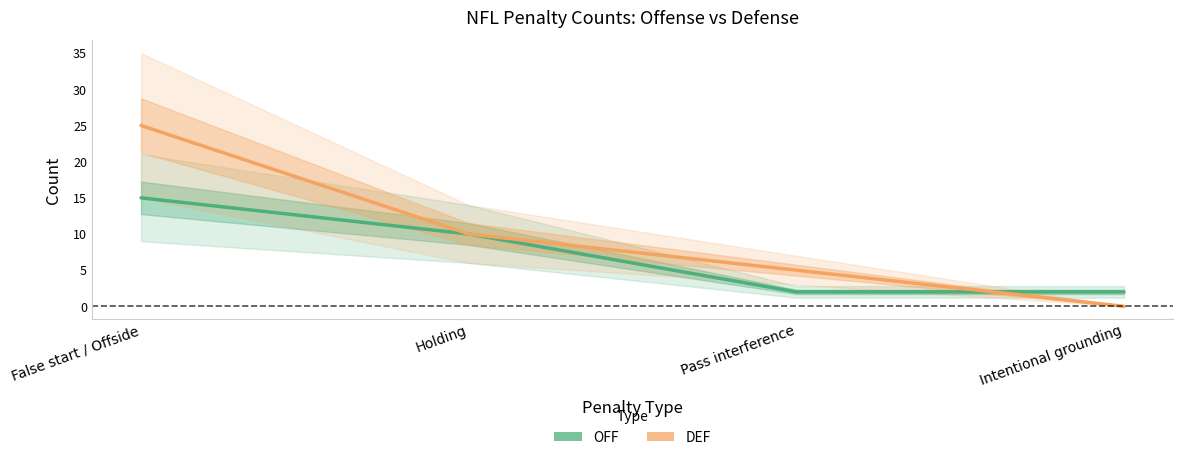

Reading left to right, list all the values displayed in this chart.

OFF (line): False start / Offside=15	Holding=10	Pass interference=2	Intentional grounding=2
DEF (line): False start / Offside=25	Holding=10	Pass interference=5	Intentional grounding=0